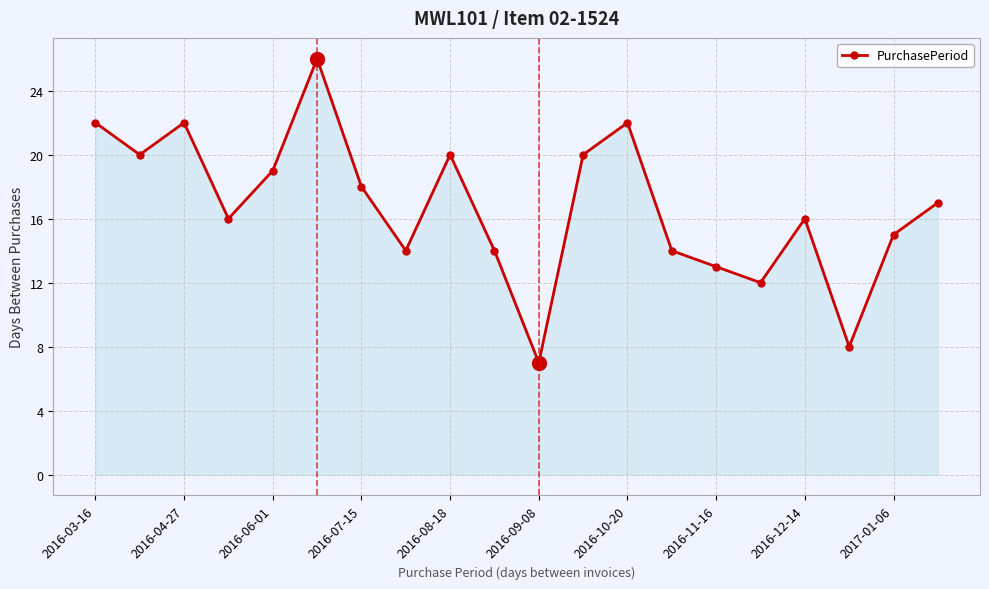

How many interior local peaks (higher than both neighbors) does the data have?

5